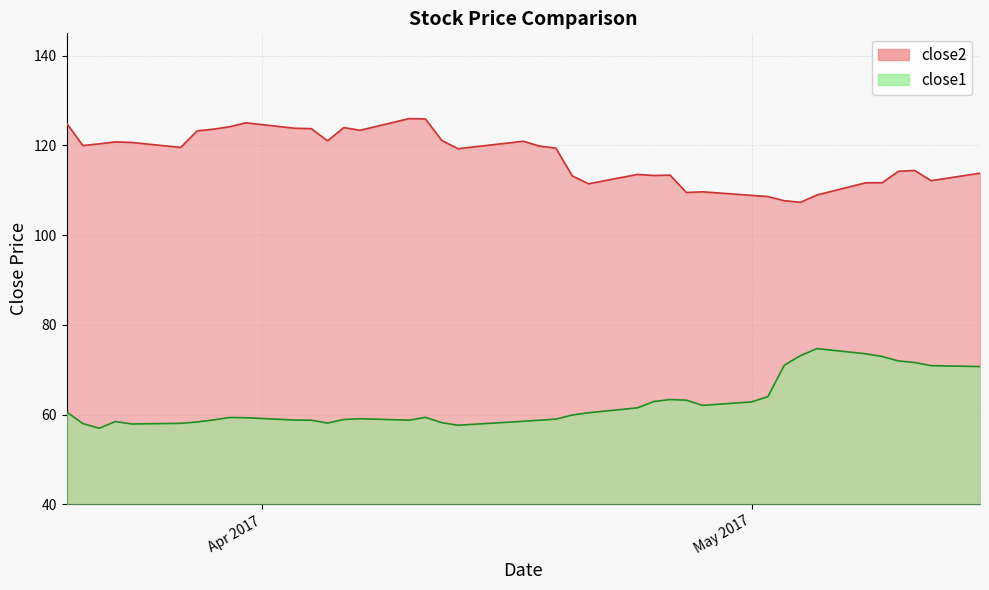

True or false: close2 and close1 cross at least once.

False